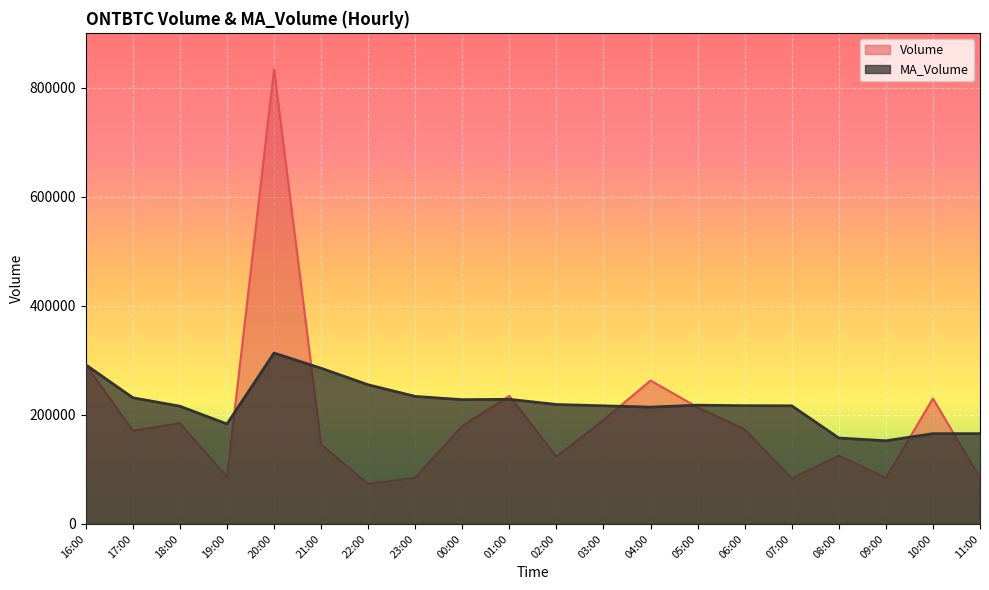

At which category is the sum across all series the highest?

20:00